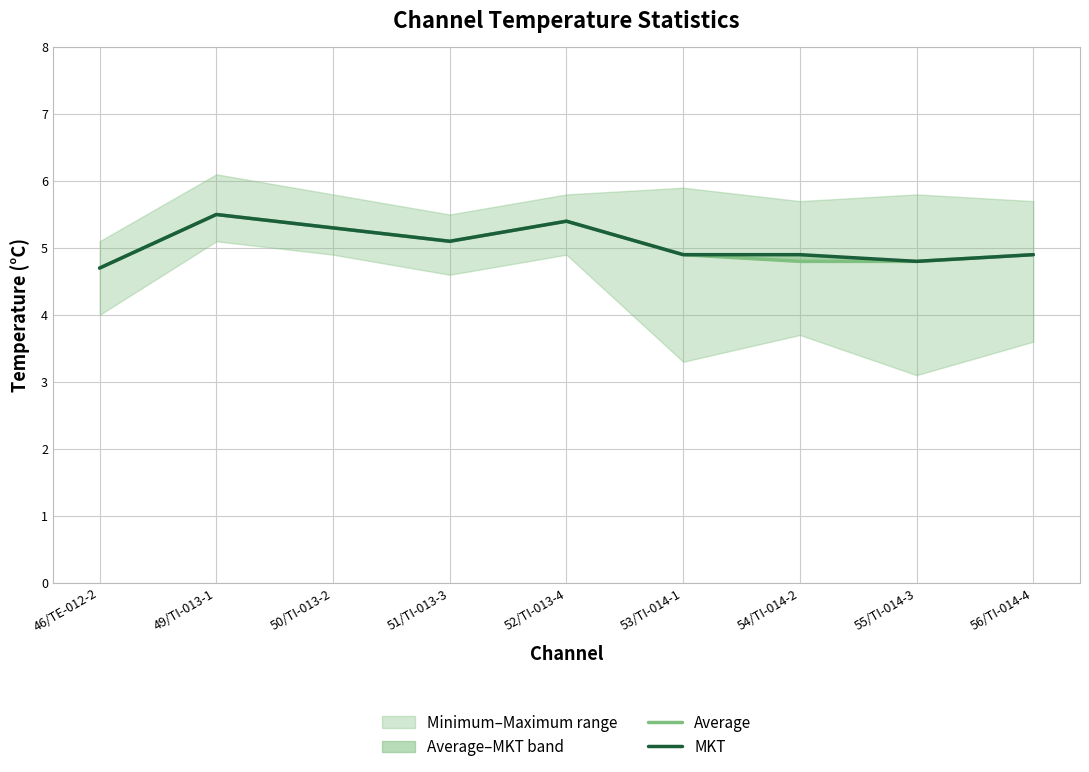

Is this an area chart (filled region under the line)?

No